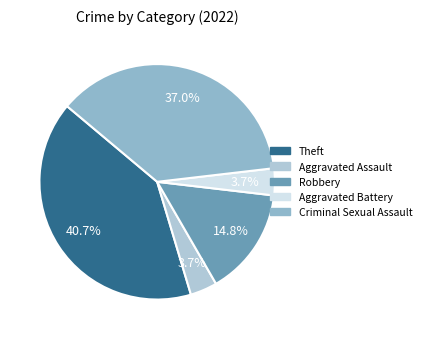

The Criminal Sexual Assault slice represents 37% of the pie. True or false?

True